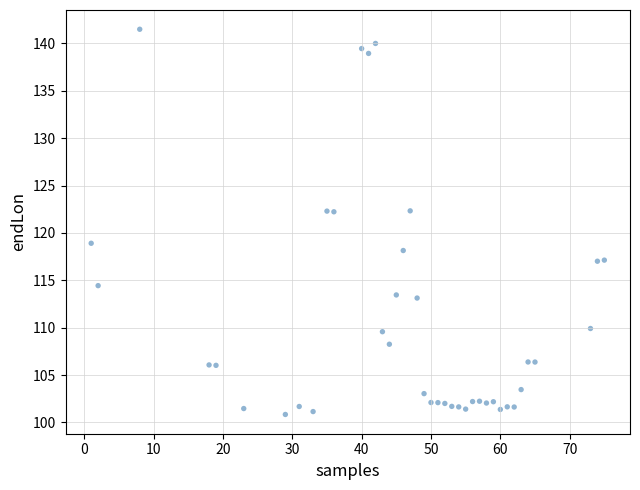

What is the range of Y values (max minus min)?

40.7